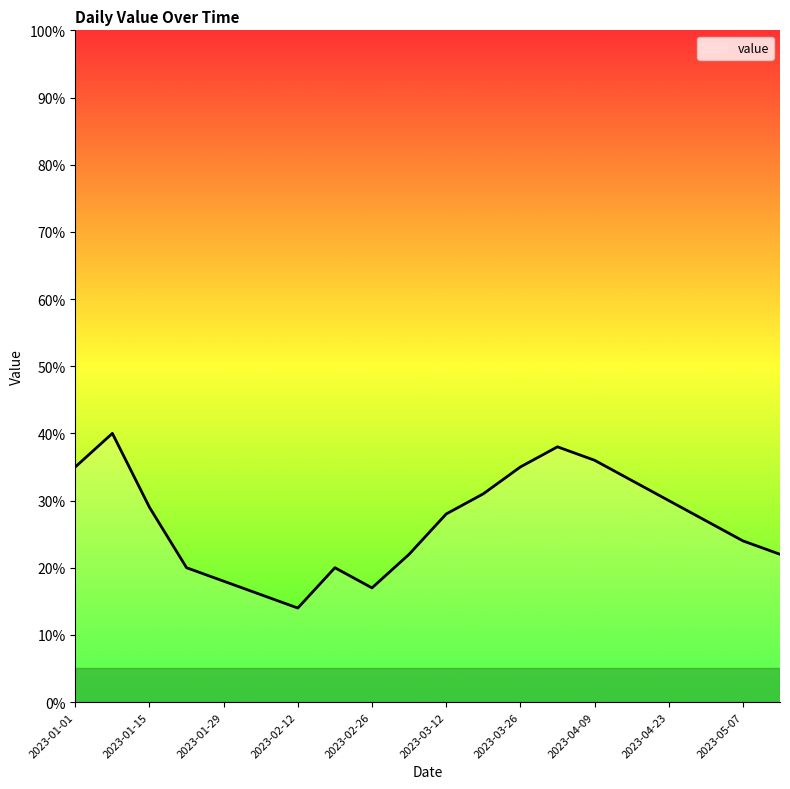

What is the average value?

27